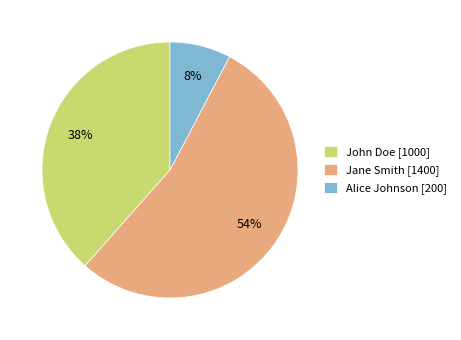

Does Jane Smith account for over 50% of the chart?

Yes